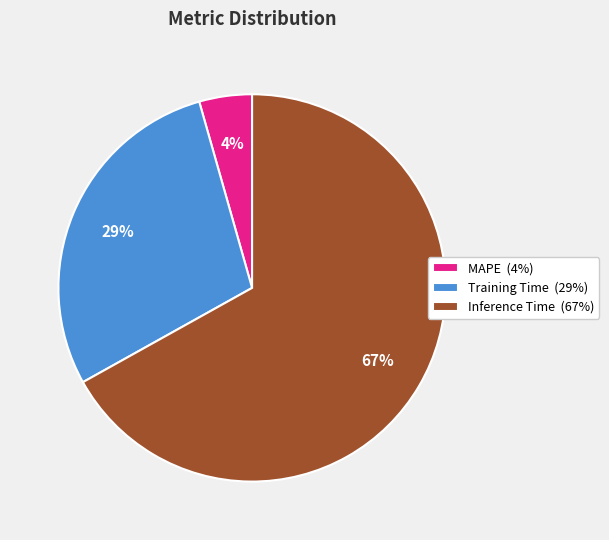

Rank the categories by value from highest to lowest.

Inference Time, Training Time, MAPE